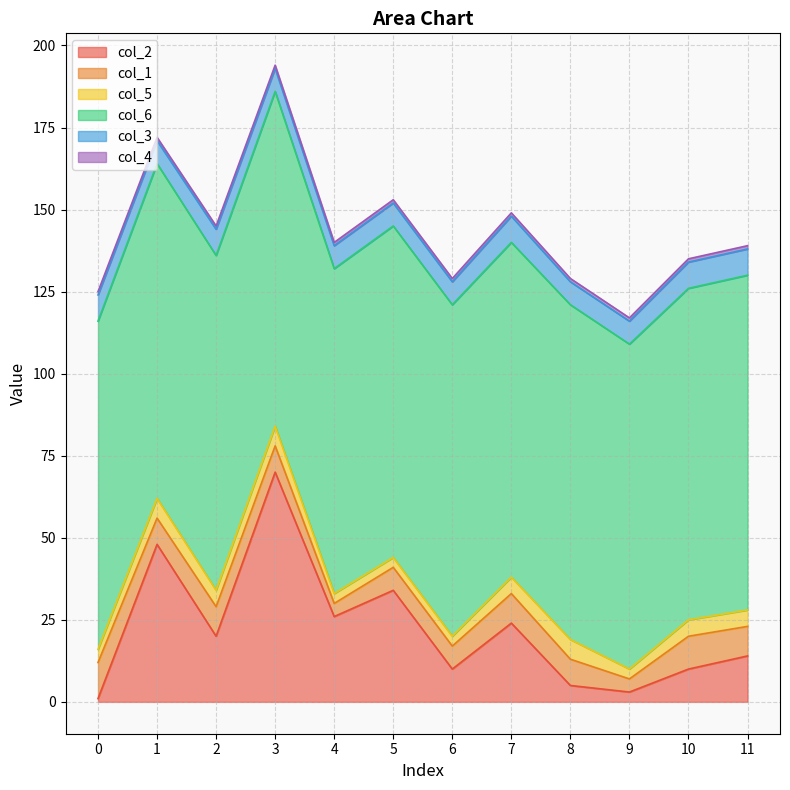

Reading right to left, extract all data points from this chart.

col_2: 11=14	10=10	9=3	8=5	7=24	6=10	5=34	4=26	3=70	2=20	1=48	0=1
col_1: 11=9	10=10	9=4	8=8	7=9	6=7	5=7	4=4	3=8	2=9	1=8	0=11
col_5: 11=5	10=5	9=3	8=6	7=5	6=3	5=3	4=3	3=6	2=5	1=6	0=4
col_6: 11=102	10=101	9=99	8=102	7=102	6=101	5=101	4=99	3=102	2=102	1=102	0=100
col_3: 11=8	10=8	9=7	8=7	7=8	6=7	5=7	4=7	3=7	2=8	1=7	0=8
col_4: 11=1	10=1	9=1	8=1	7=1	6=1	5=1	4=1	3=1	2=1	1=1	0=1